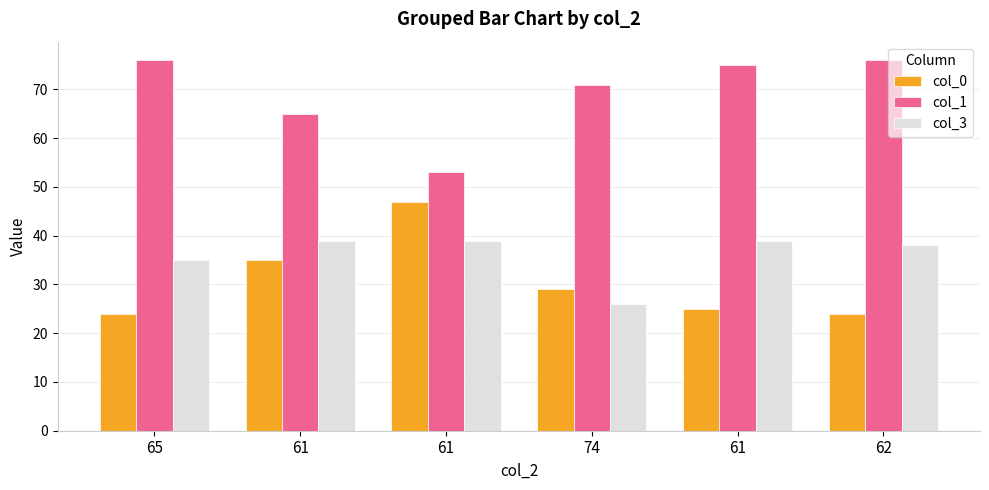

How many categories are shown in the chart?

6